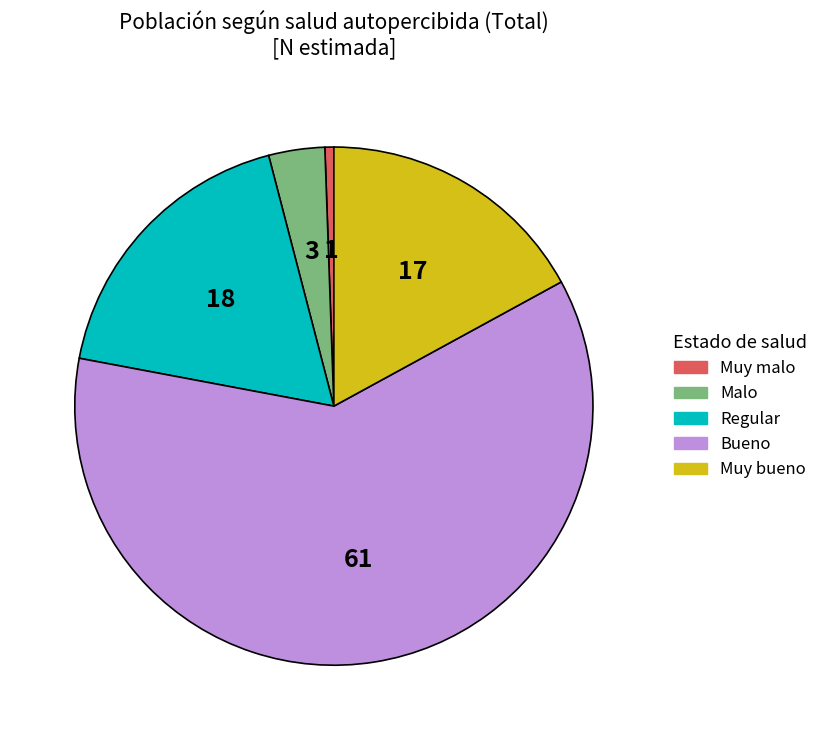

Which slice is the smallest?

Muy malo